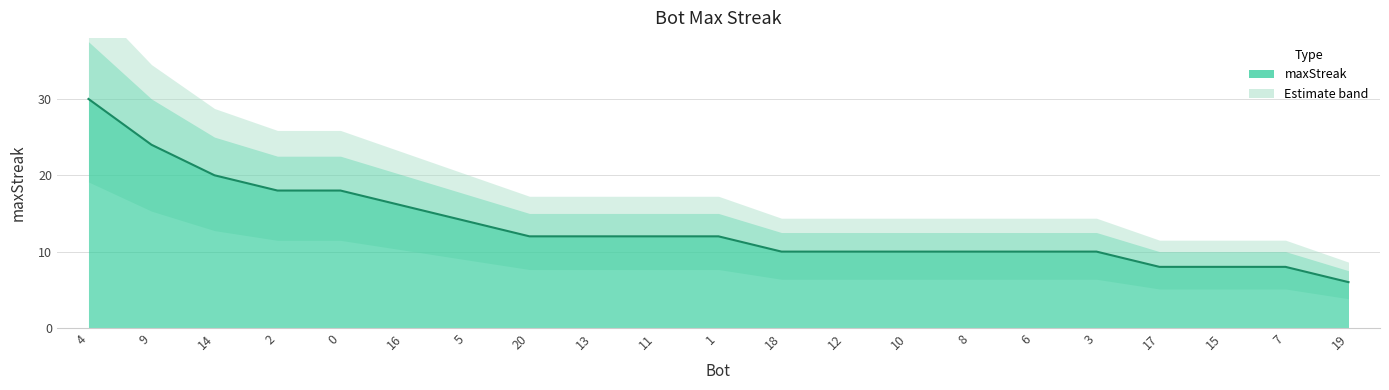

Rank the categories by value from lowest to highest.

19, 17, 15, 7, 18, 12, 10, 8, 6, 3, 20, 13, 11, 1, 5, 16, 2, 0, 14, 9, 4